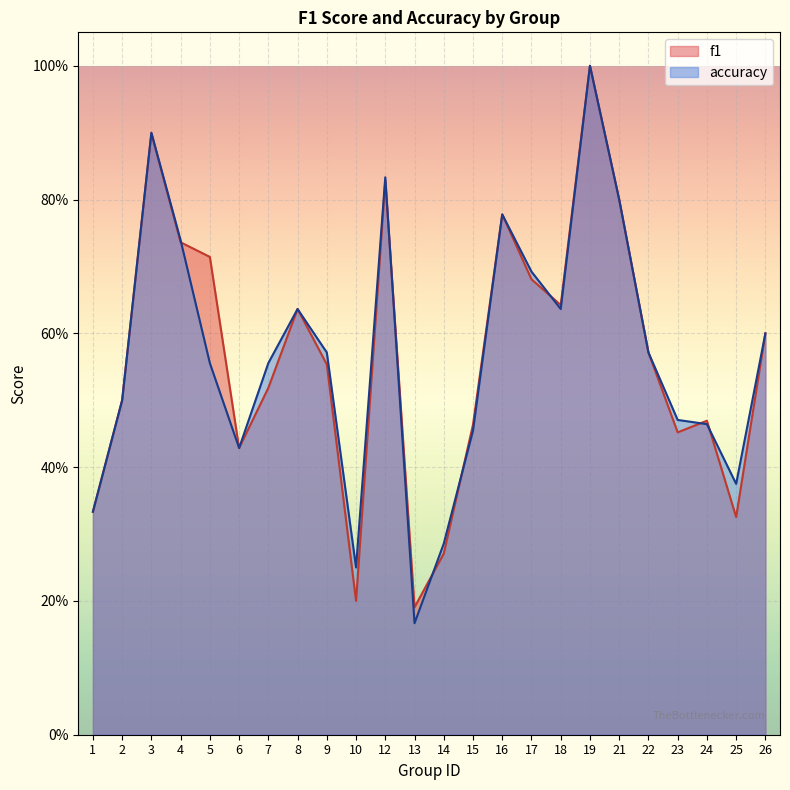

Reading left to right, extract all data points from this chart.

f1: 1=0.3	2=0.5	3=0.9	4=0.7	5=0.7	6=0.4	7=0.5	8=0.6	9=0.6	10=0.2	12=0.8	13=0.2	14=0.3	15=0.5	16=0.8	17=0.7	18=0.6	19=1.0	21=0.8	22=0.6	23=0.5	24=0.5	25=0.3	26=0.6
accuracy: 1=0.3	2=0.5	3=0.9	4=0.7	5=0.6	6=0.4	7=0.6	8=0.6	9=0.6	10=0.2	12=0.8	13=0.2	14=0.3	15=0.5	16=0.8	17=0.7	18=0.6	19=1.0	21=0.8	22=0.6	23=0.5	24=0.5	25=0.4	26=0.6